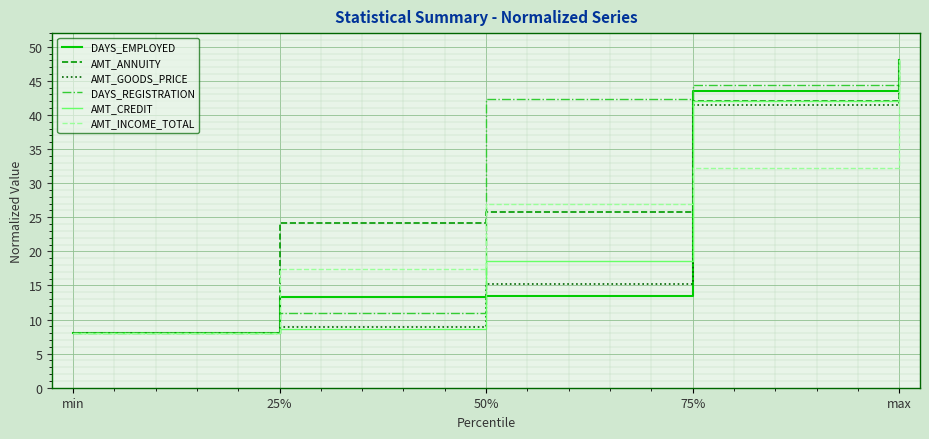

What are all the series names shown in the legend?

DAYS_EMPLOYED, AMT_ANNUITY, AMT_GOODS_PRICE, DAYS_REGISTRATION, AMT_CREDIT, AMT_INCOME_TOTAL